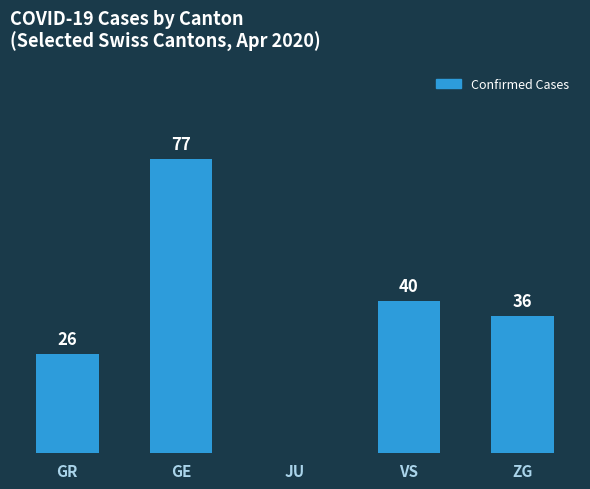

Between GR and JU, which is larger?

GR